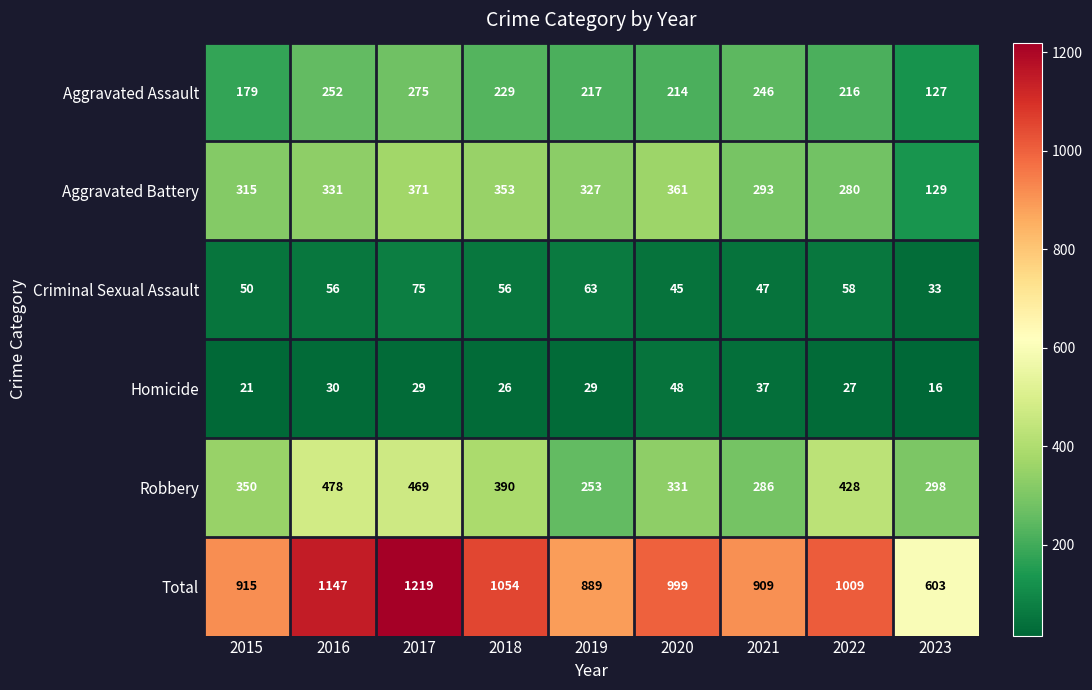

What is the sum of all Aggravated Assault values?

1955